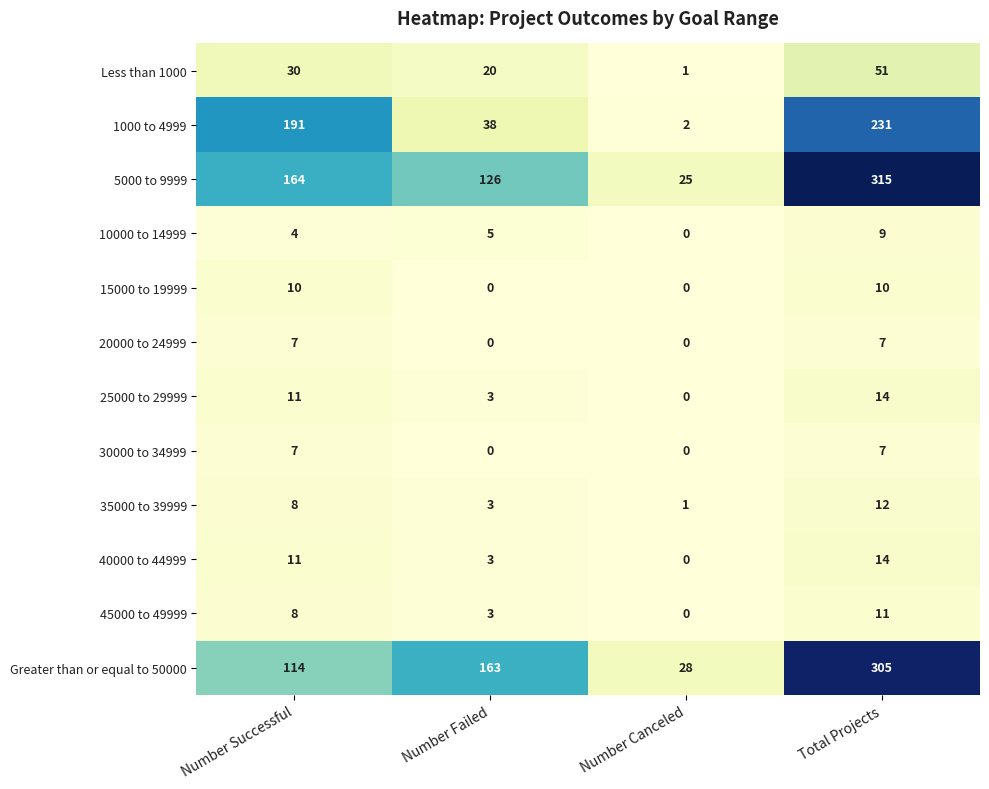

What is the difference between the second highest and minimum values in the 20000 to 24999 series?

7